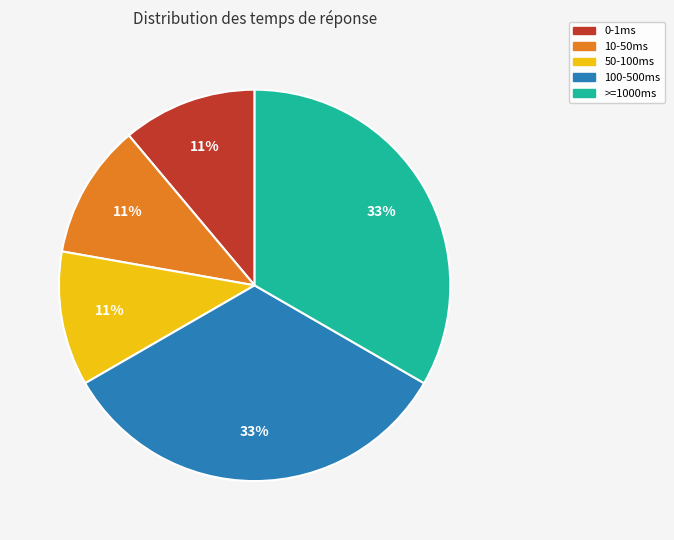

Is the sum of 100-500ms and 10-50ms greater than half?

No